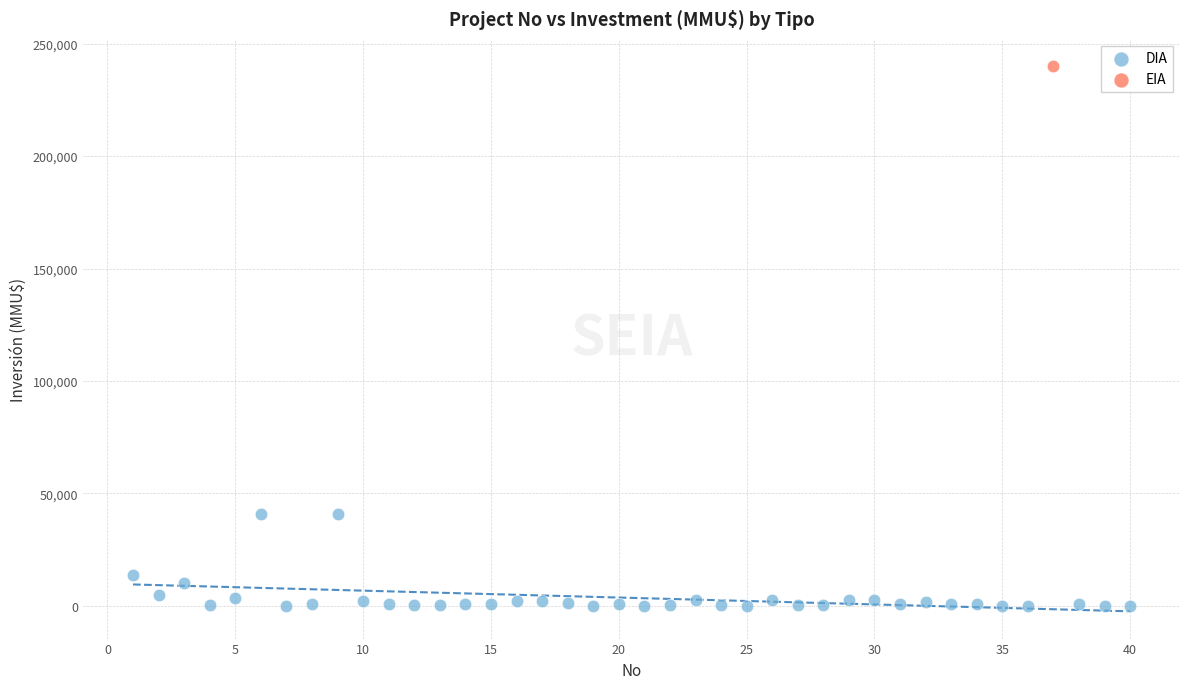

What are all the series names shown in the legend?

DIA, EIA